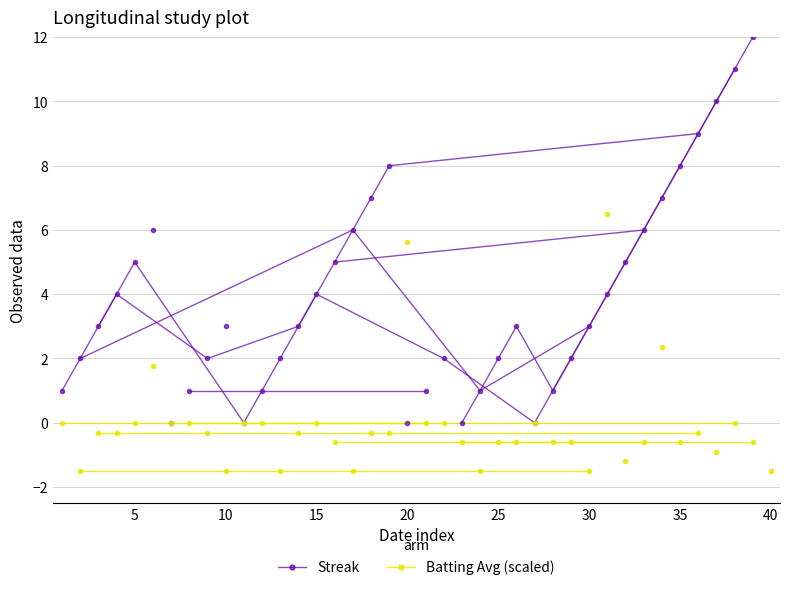

The Streak series shows 5.5 at 10. True or false?

False